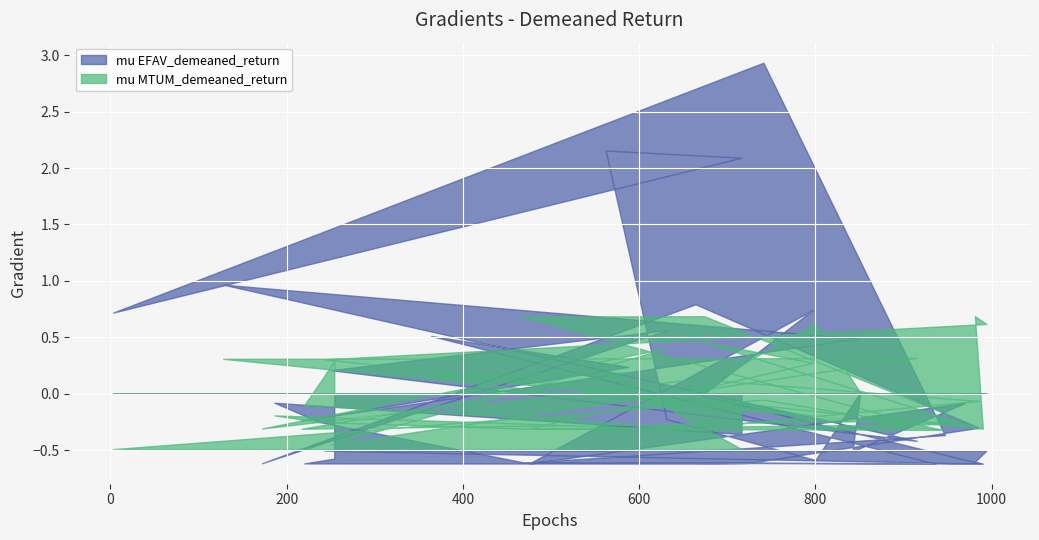

How many lines are shown in the chart?

2